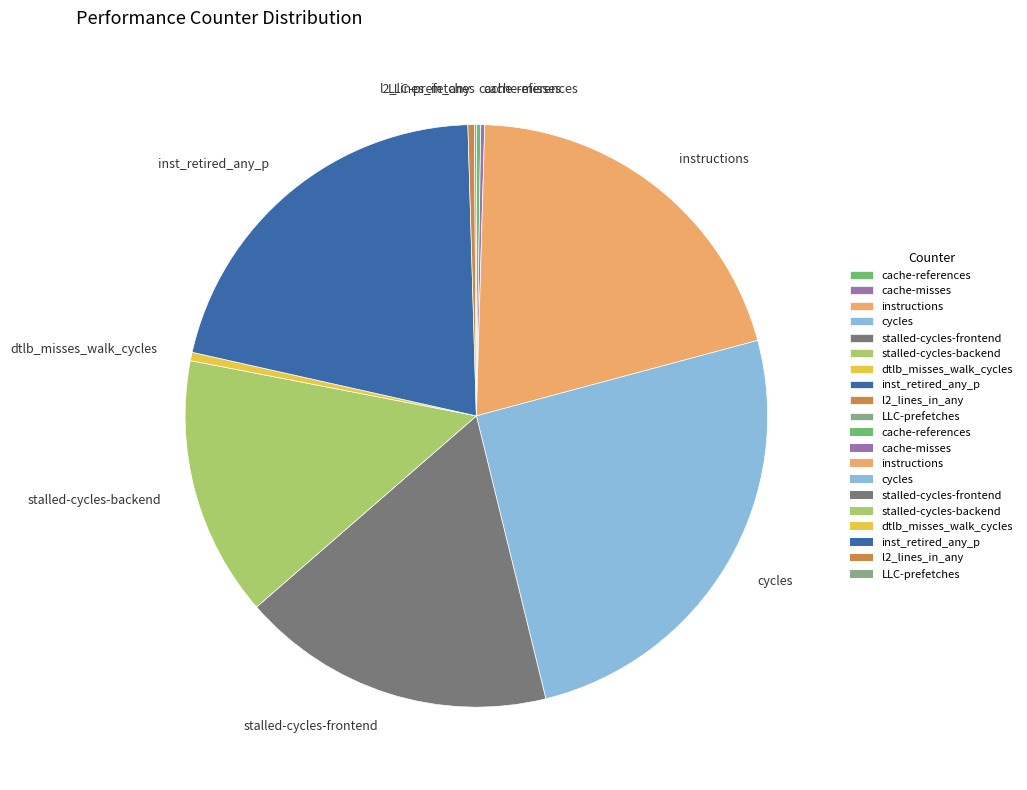

True or false: dtlb_misses_walk_cycles accounts for 0% of the total.

True